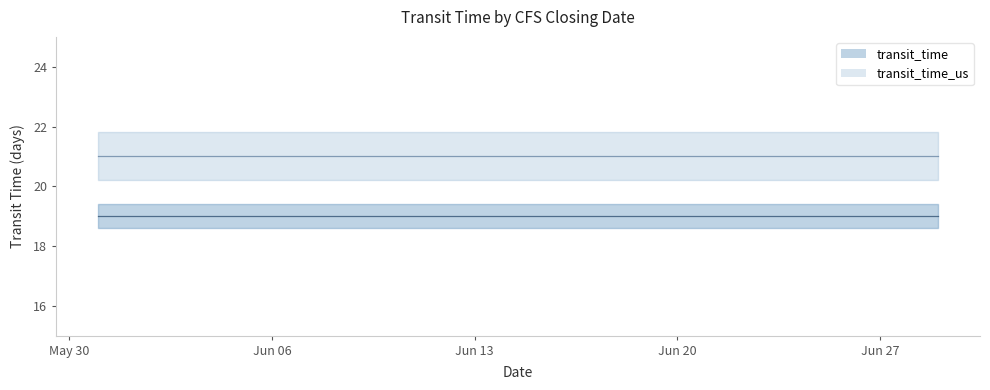

What are all the series names shown in the legend?

transit_time, transit_time_us